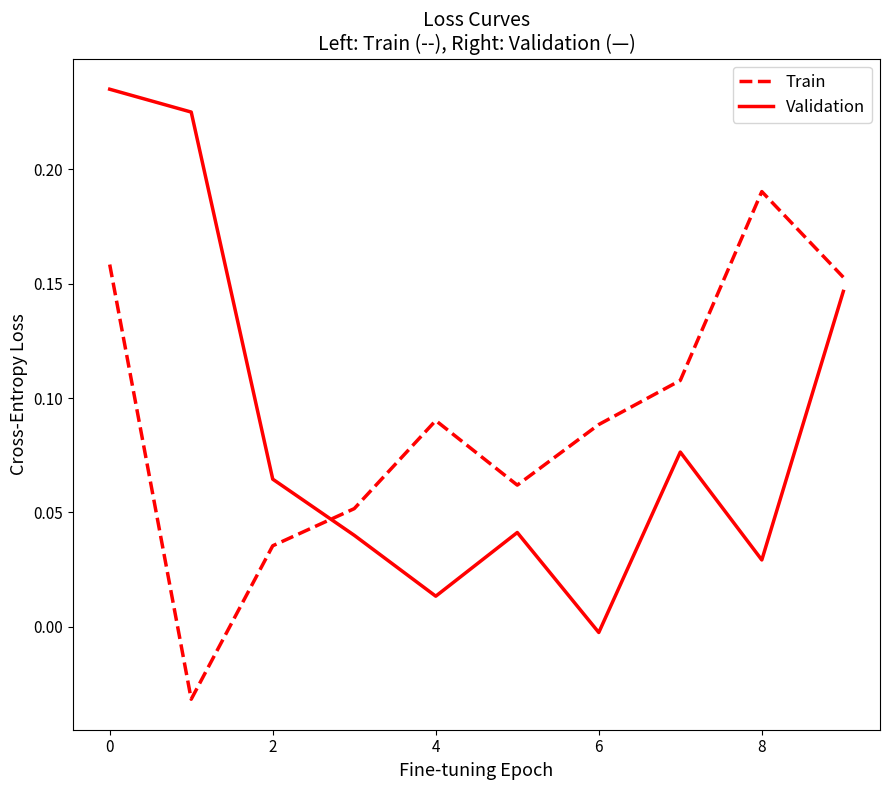

What is the sum of all Train values?

0.9